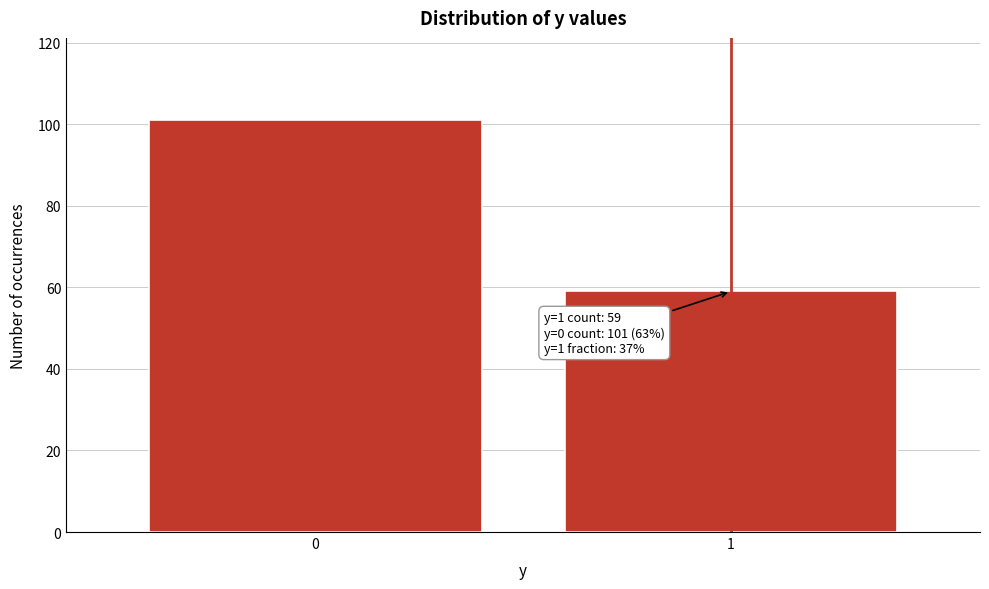

Reading left to right, list all the values displayed in this chart.

0=101	1=59